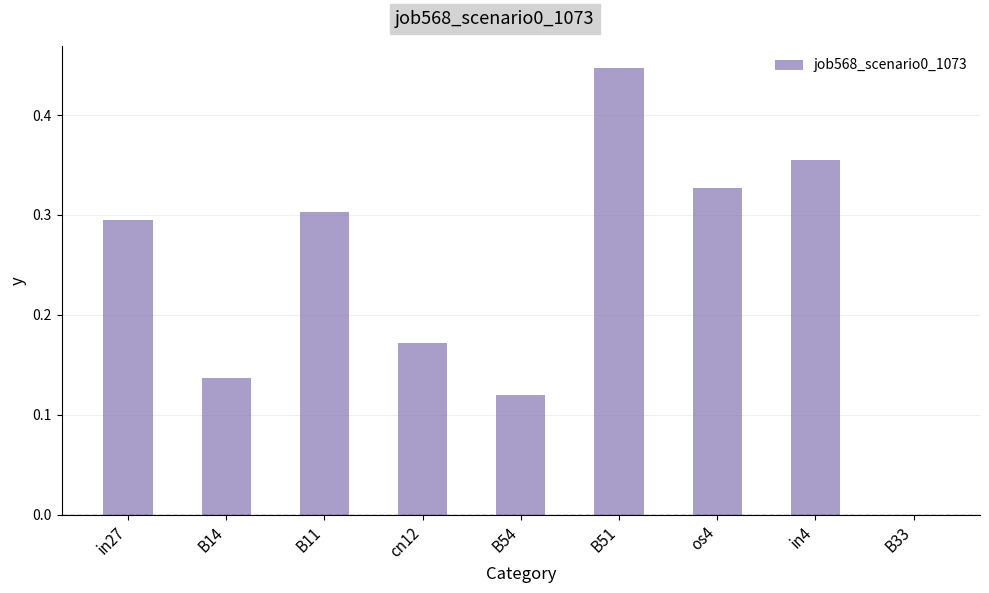

The value at B14 is 0.2. True or false?

False